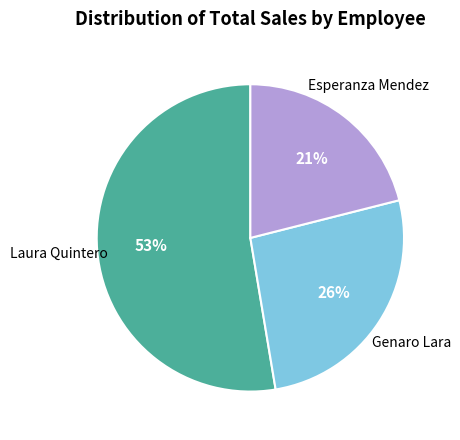

To the nearest percent, what is the combined percentage of Esperanza Mendez and Laura Quintero?

74%